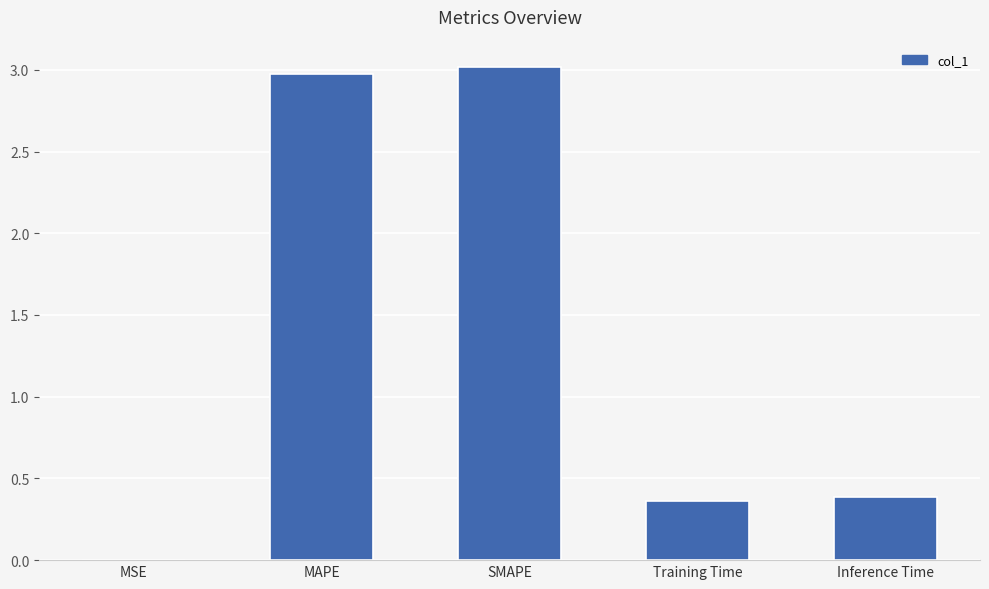

Which label corresponds to the largest value in the chart?

SMAPE